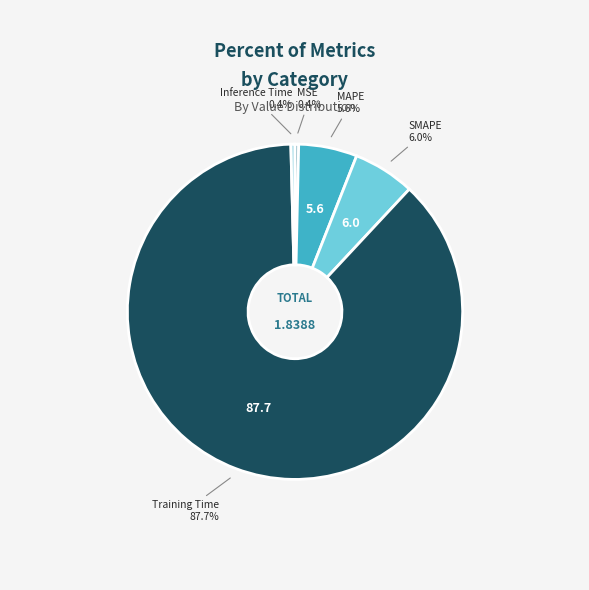

How many slices are in this pie chart?

5